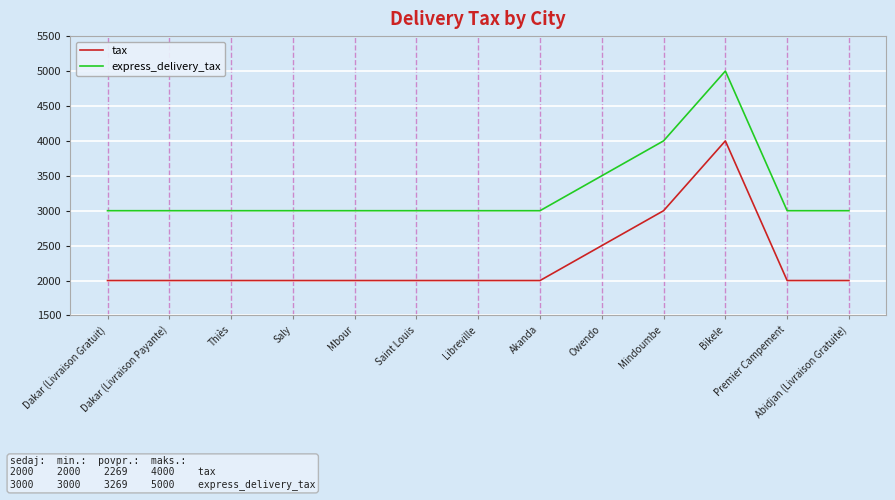

What is the difference between the express_delivery_tax values at Mindoumbe and Saly?

1000